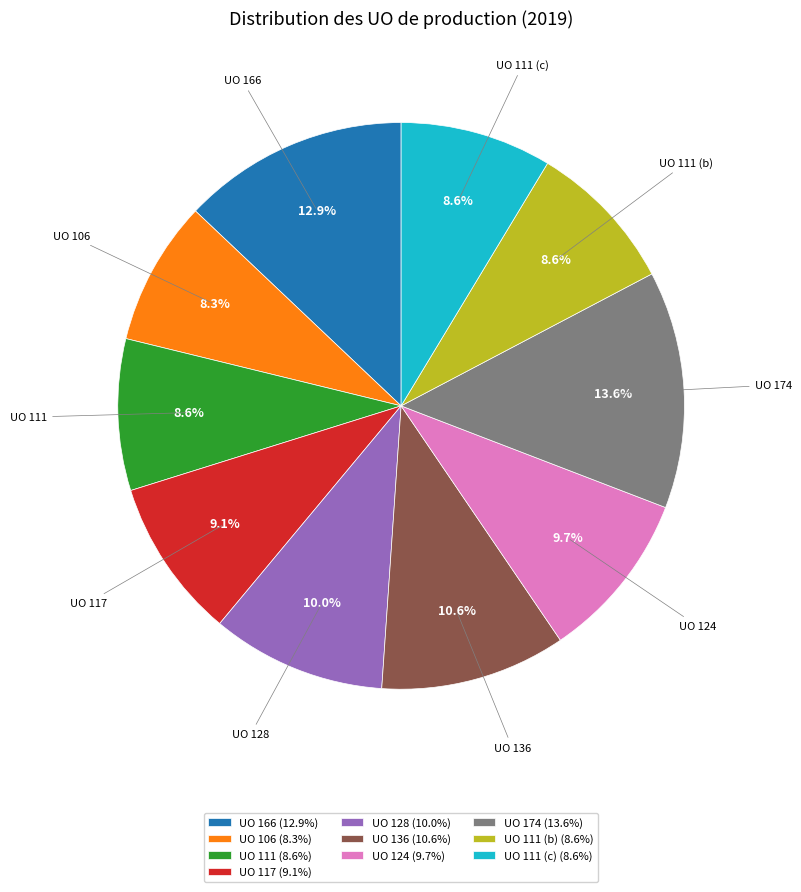

What is the largest slice in the pie chart?

UO 174 (13.6%)